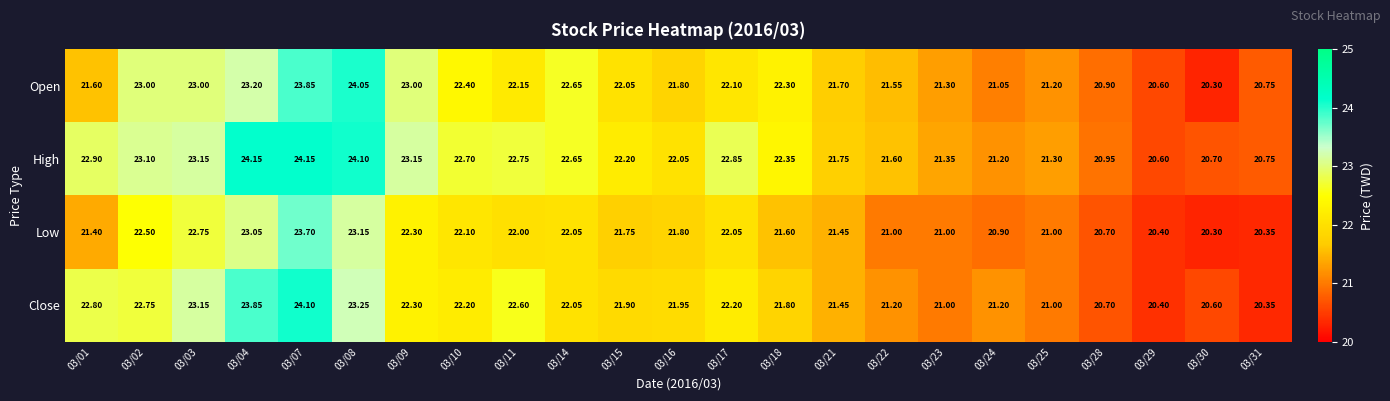

Is the value of Open at 03/14 greater than the value of Close at 03/30?

Yes